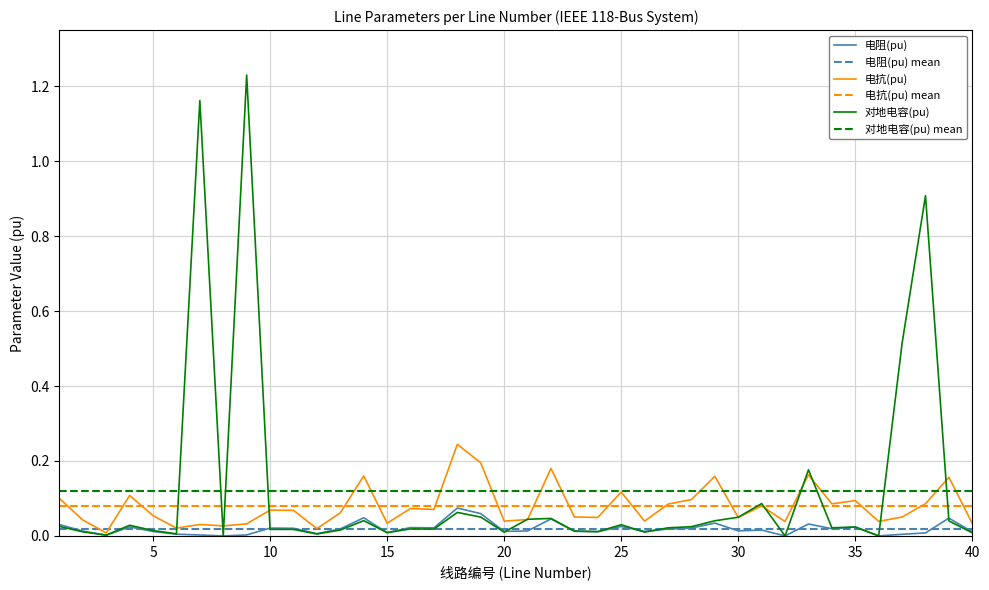

At which category is the sum across all series the highest?

9